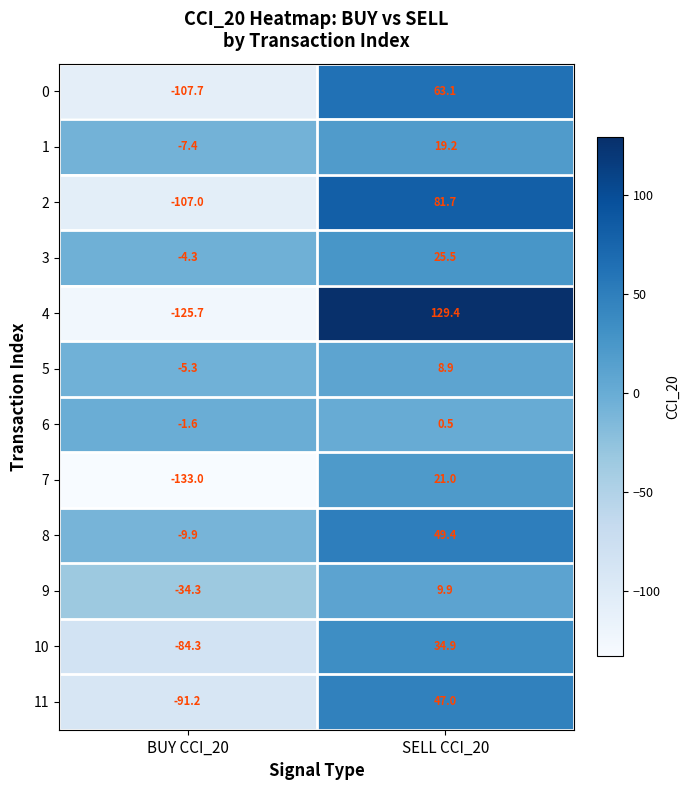

The 0 series shows 103.1 at SELL CCI_20. True or false?

False